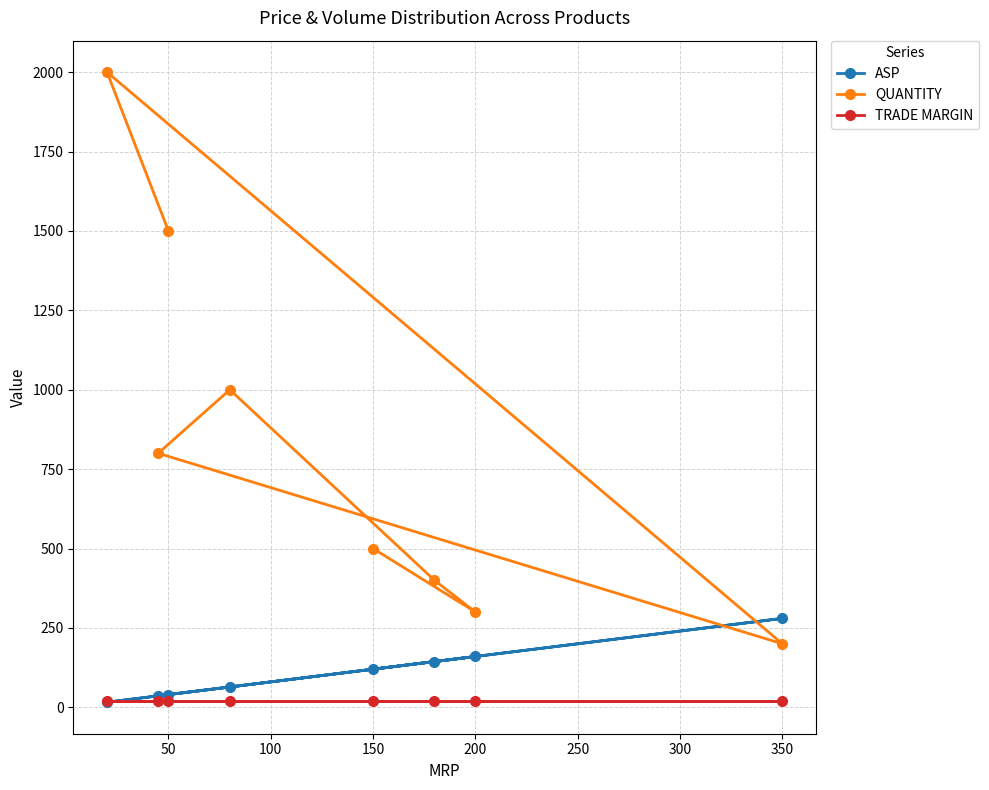

Is it true that ASP equals 120 at 150?

True